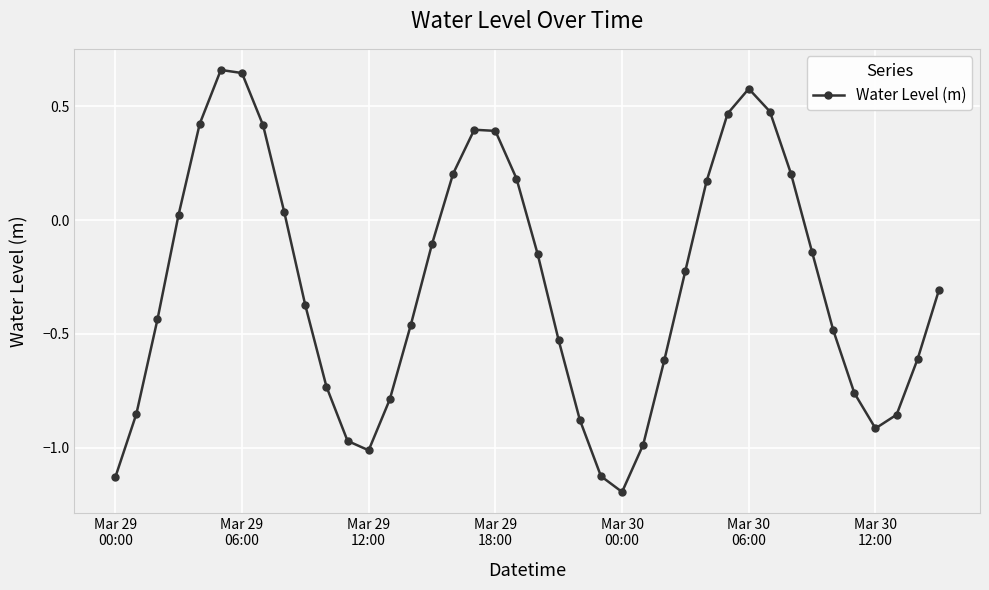

What is the value of the 25th point from the left?

-1.2